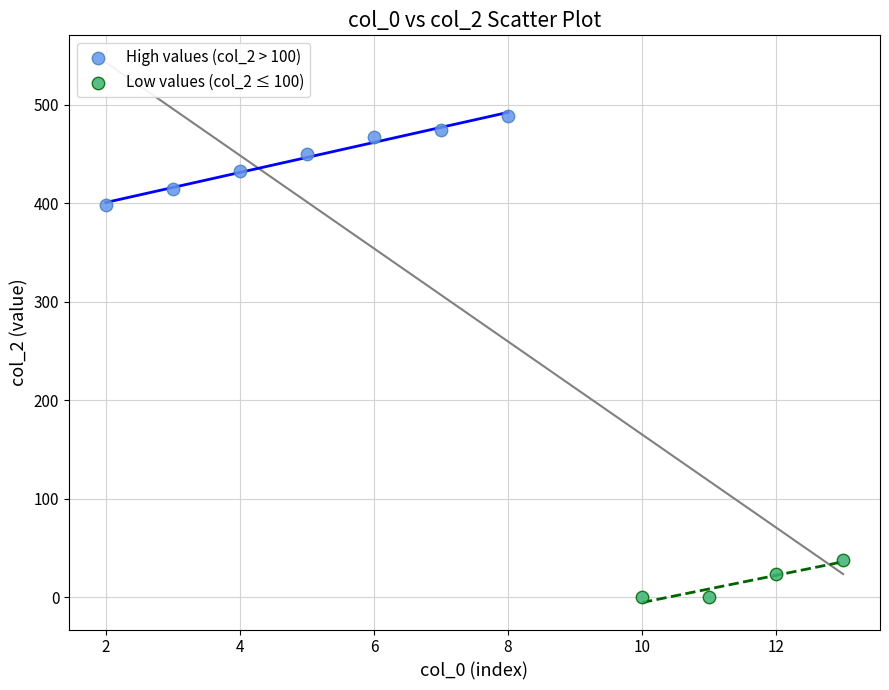

Which series has the largest Y range (max minus min)?

High values (col_2 > 100)